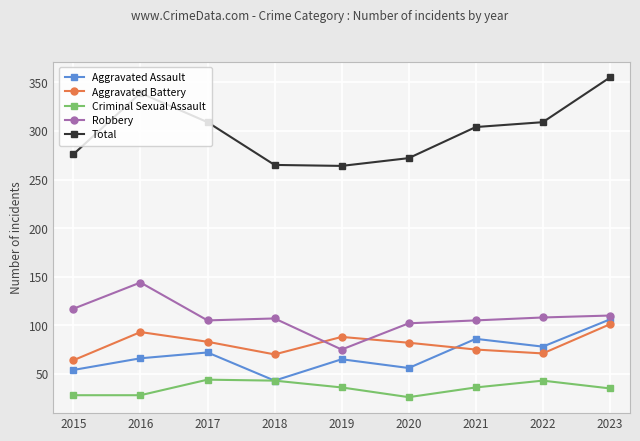

Does the chart have visible grid lines?

Yes